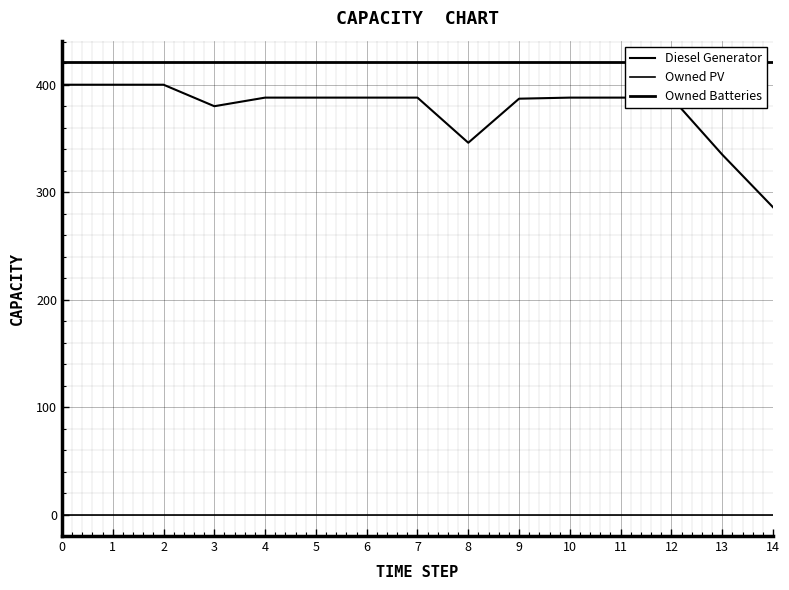

What is the sum of the Owned Batteries values at 0 and 9?

842